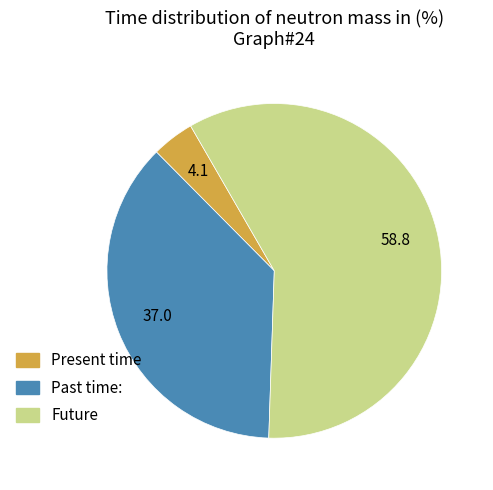

Count the number of slices in the pie.

3